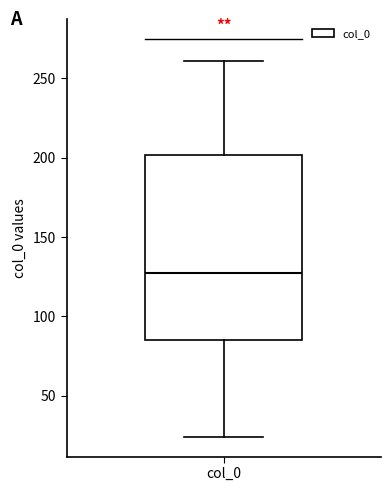

Transcribe this box plot: give where the median line is, the range the box spans, and where the two whiskers end, as read against the y-axis. The values are not printed on the chart, so give them approximately, as read against the axis.

median 125, box 85 to 200, whiskers 25 to 260